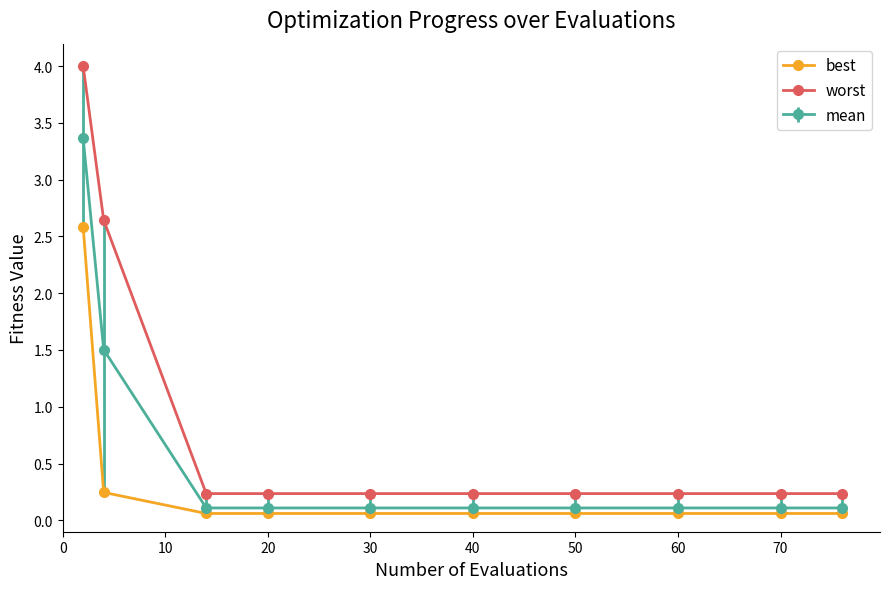

What are all the series names shown in the legend?

best, worst, mean